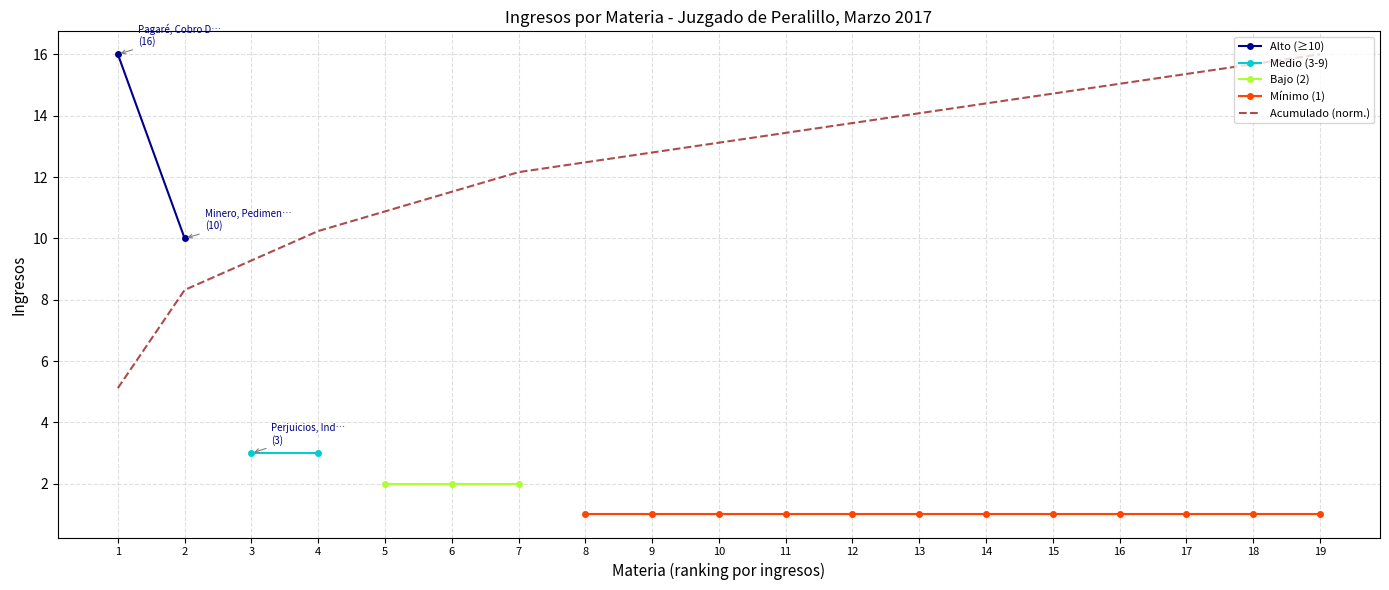

Is this an area chart (filled region under the line)?

No